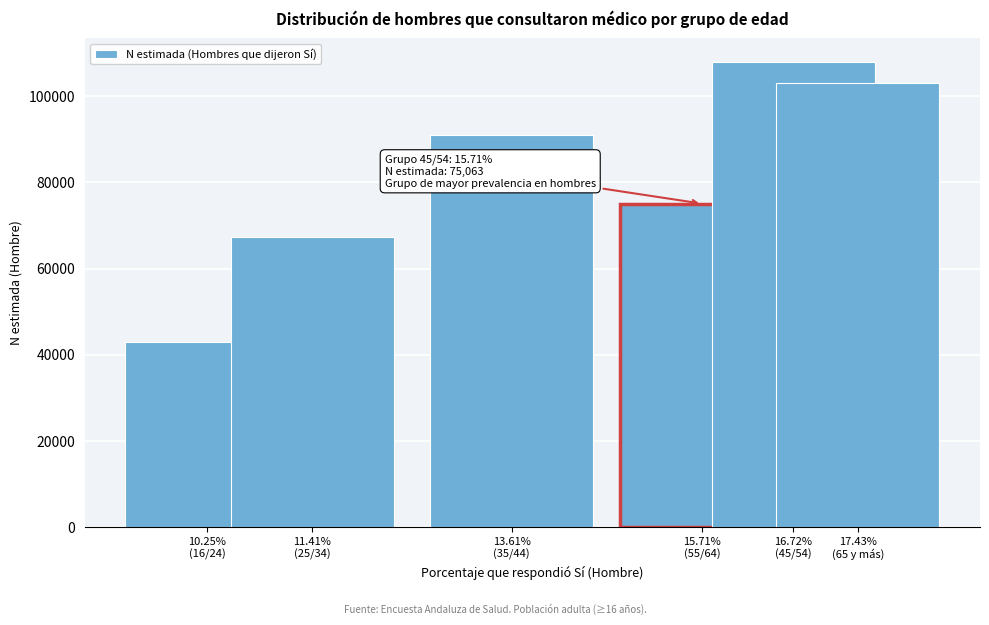

Reading right to left, transcribe all the data shown in this chart.

103058	108036	75063	91092	67347	43011